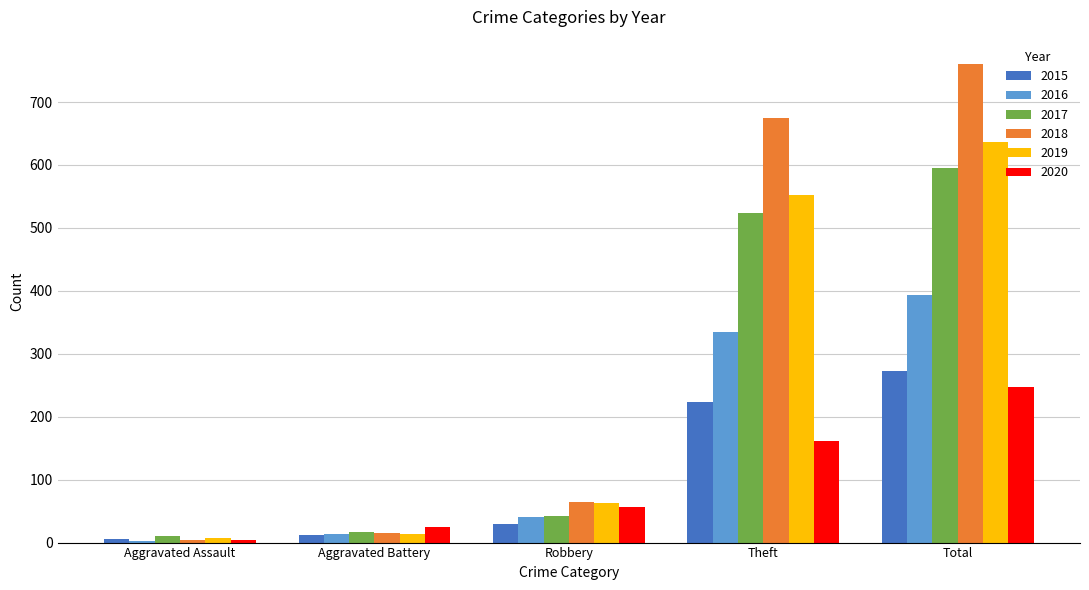

Which series has the widest spread of values?

2018